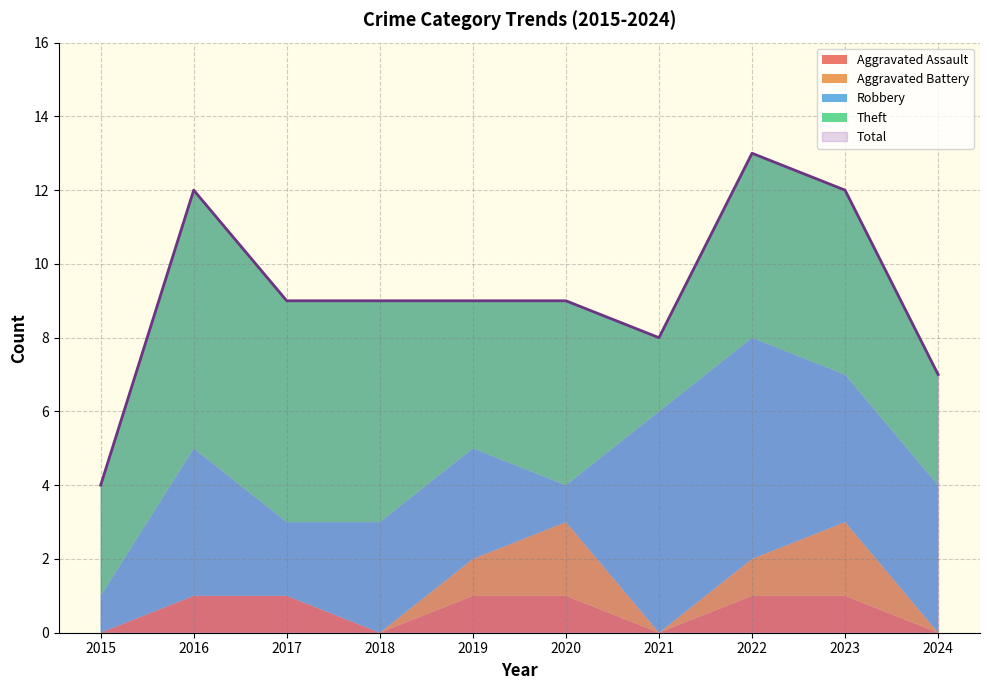

Does the chart have visible grid lines?

Yes